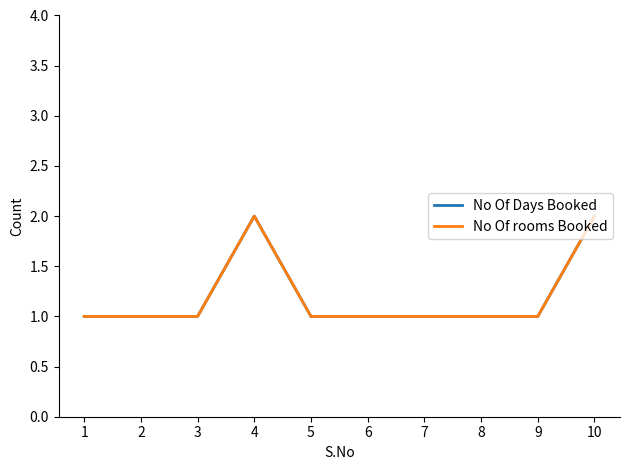

Which category has the lowest value in the No Of Days Booked series?

1